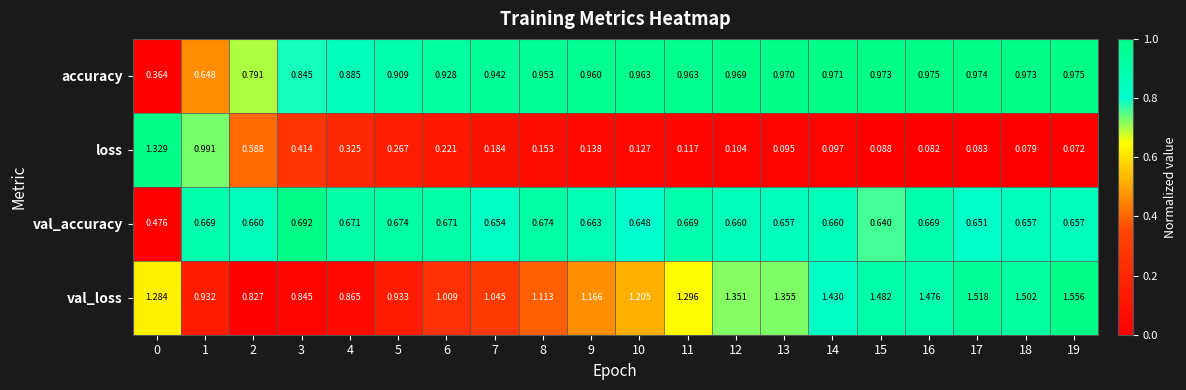

Between 2 and 19, which series saw the biggest shift?

val_loss